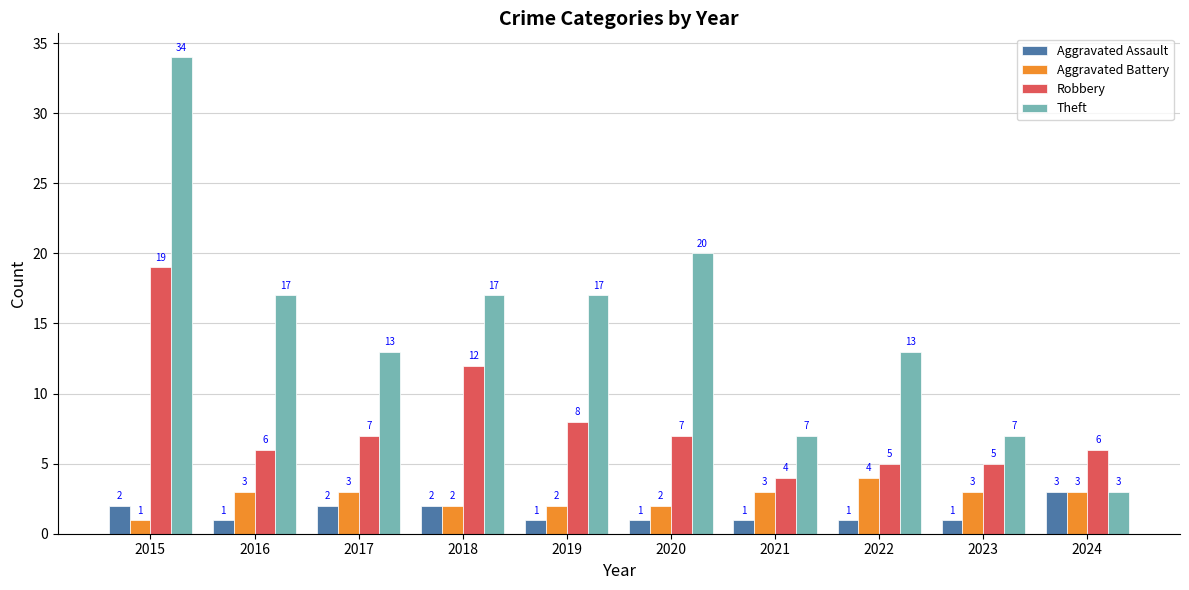

At which label does Robbery first exceed 7?

2015